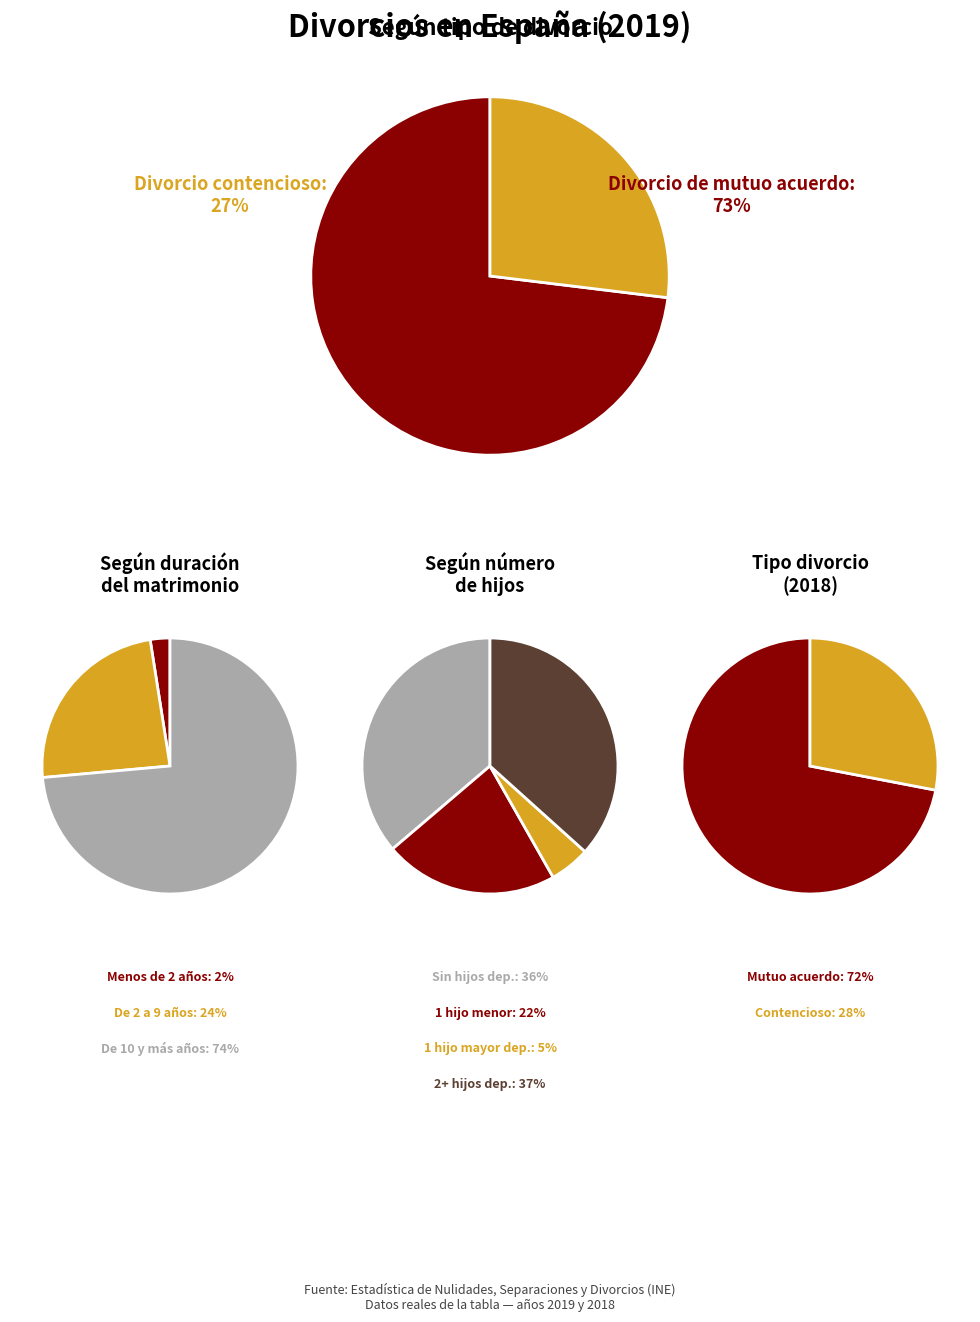

Does Divorcio contencioso represent more than half of the total?

No